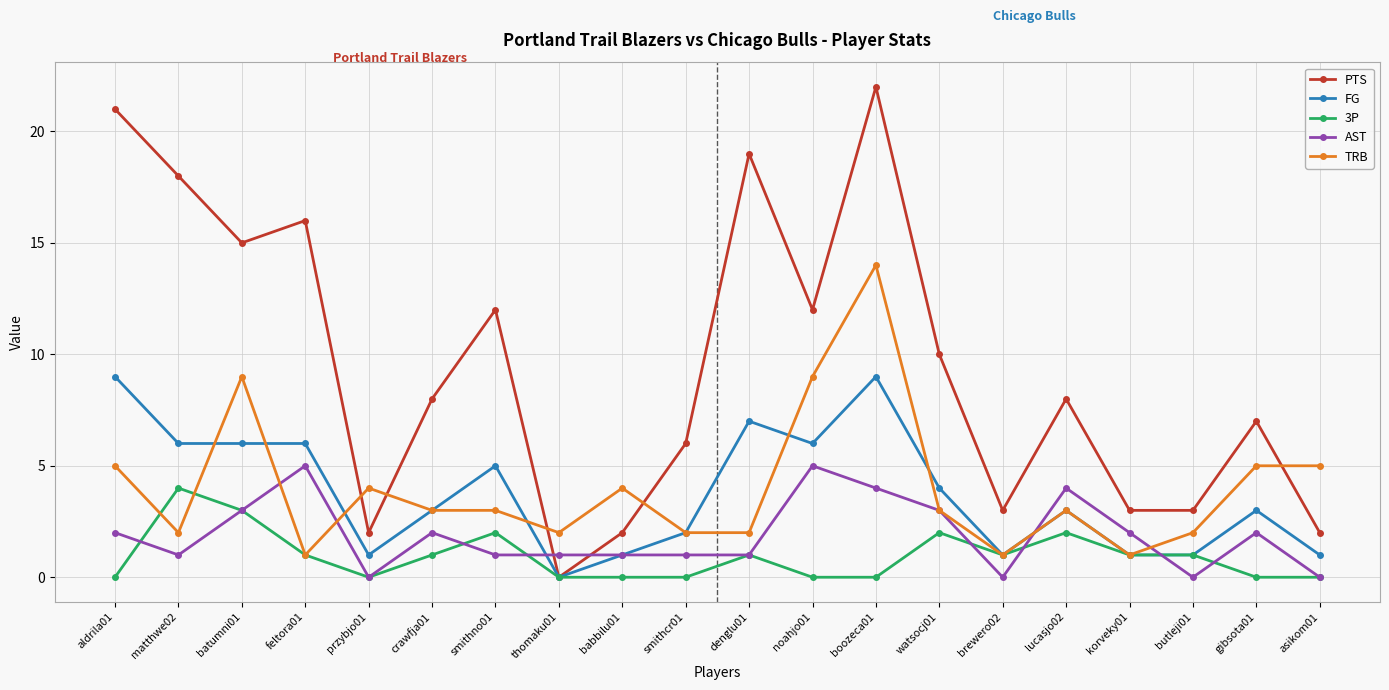

How many interior local peaks does the PTS series have?

6